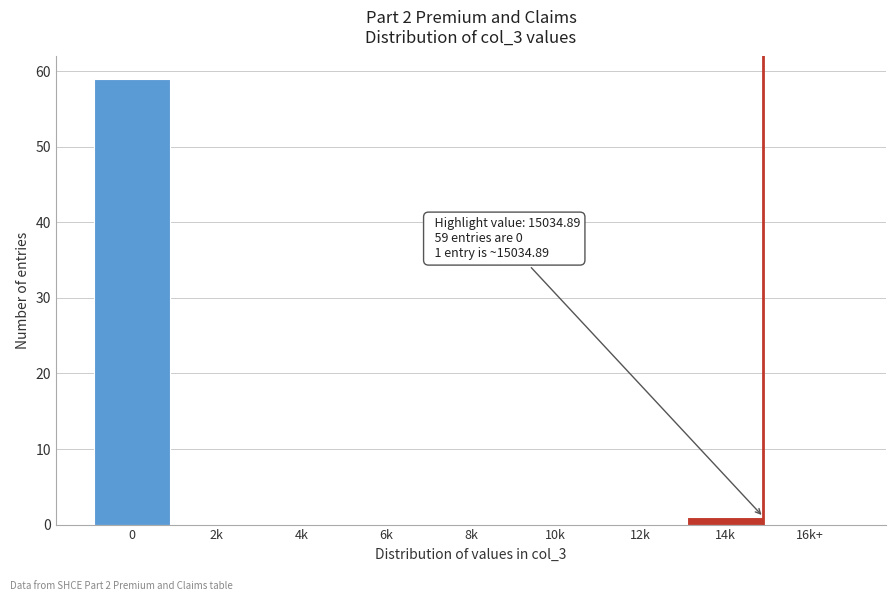

Reading left to right, transcribe all the data shown in this chart.

0=59	2k=0	4k=0	6k=0	8k=0	10k=0	12k=0	14k=1	16k+=0